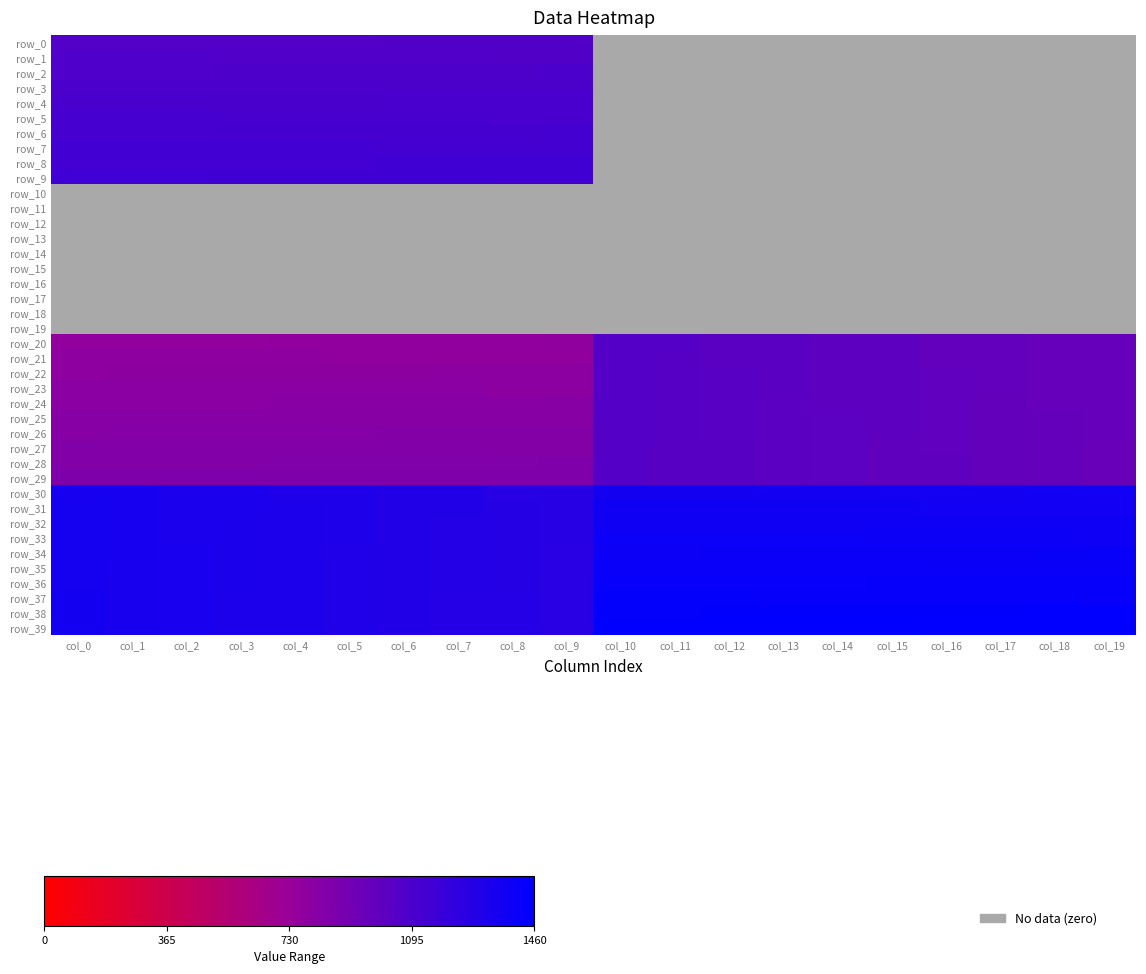

What is the sum of the row_4 values at col_11 and col_0?

1101.0